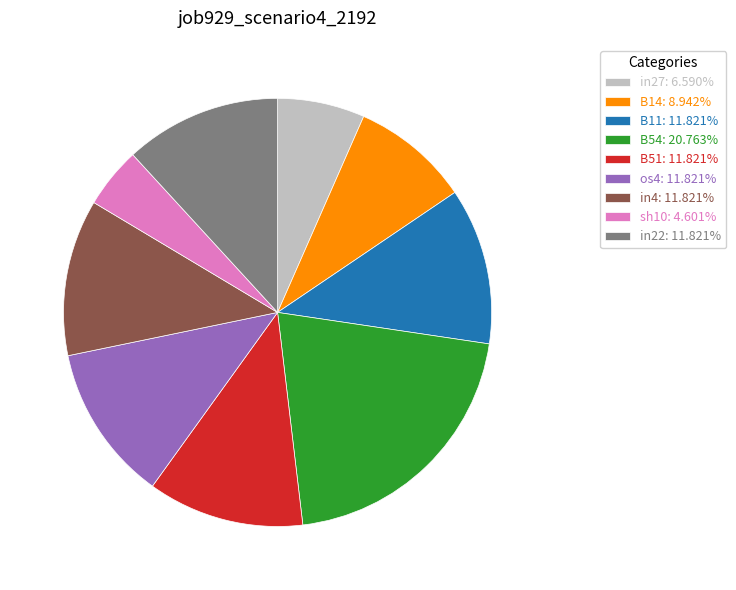

Is there any slice that represents more than half of the pie?

No